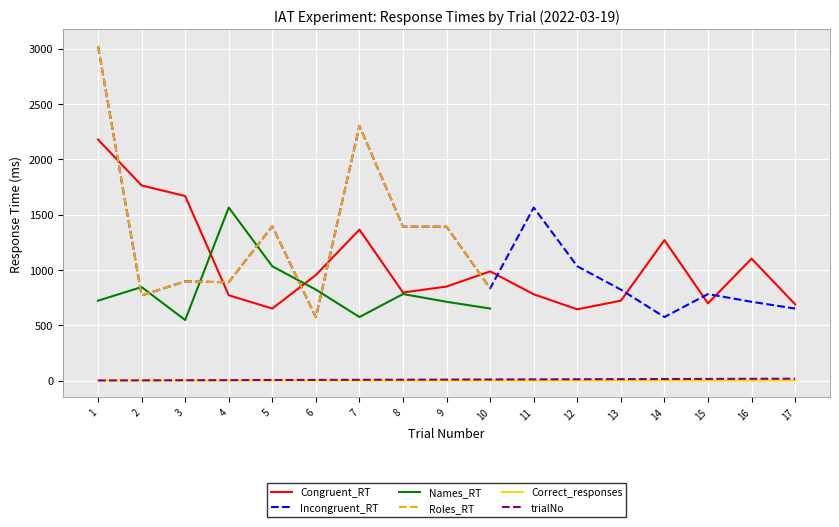

How many intersections are there between Names_RT and Roles_RT?

6